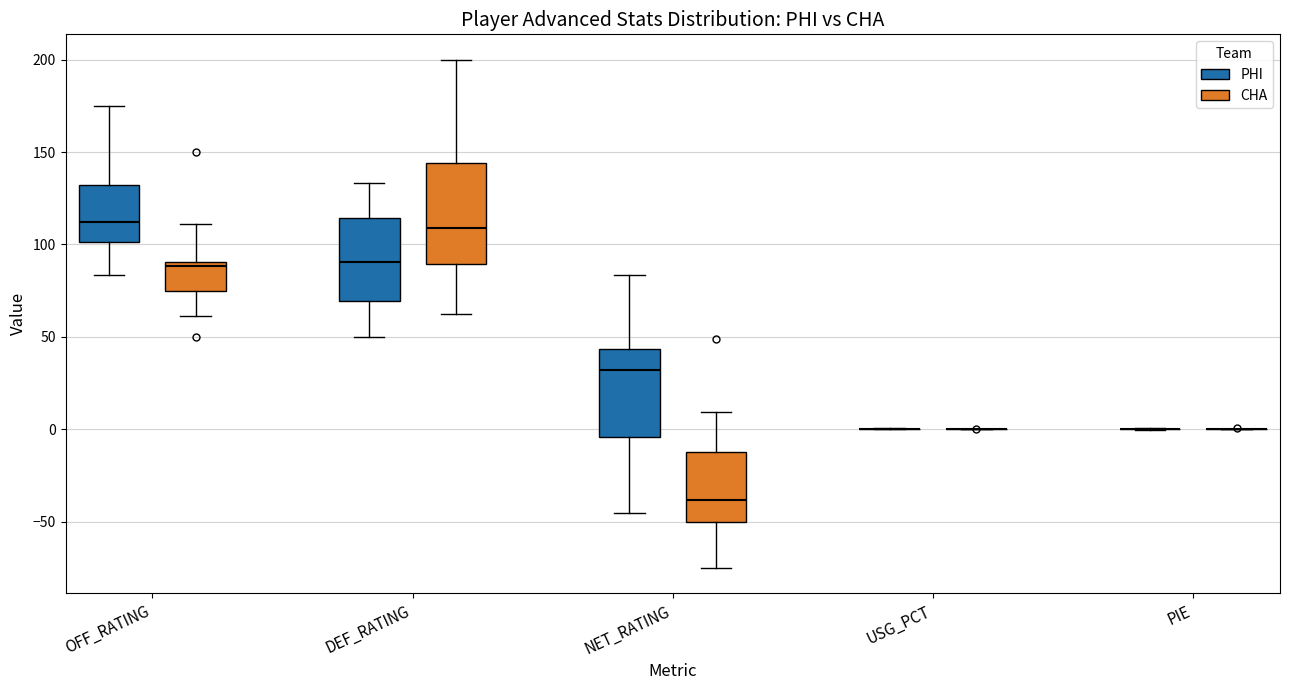

Which box is the tallest, from its lower edge to its upper edge?

DEF_RATING (CHA)